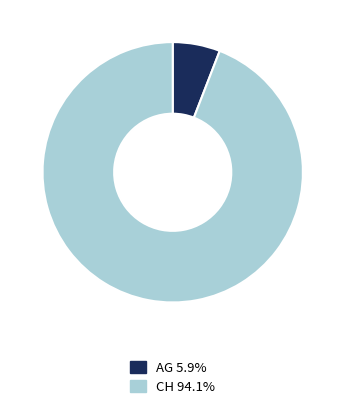

Between AG and CH, which is larger?

CH